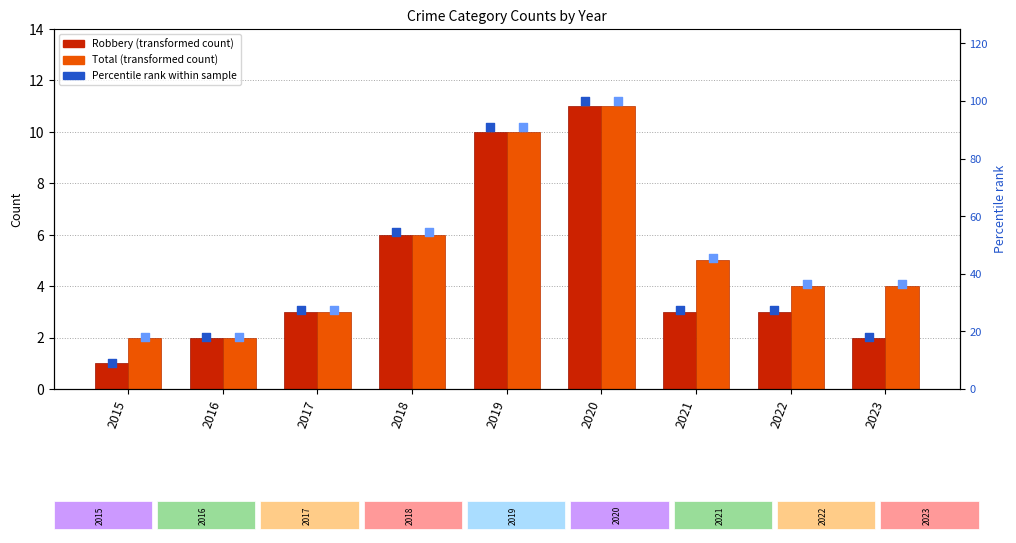

Which series contains the highest Y value?

Robbery pct rank